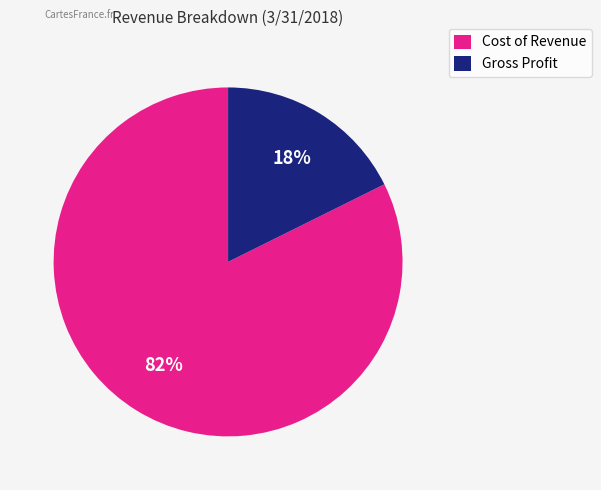

How many slices are in this pie chart?

2